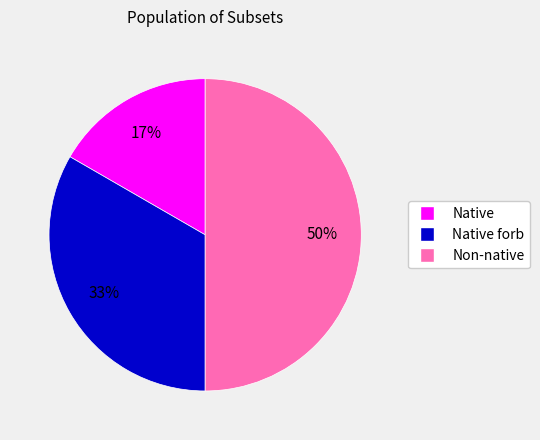

To the nearest percent, what is the difference between the largest and smallest slice percentages?

33%